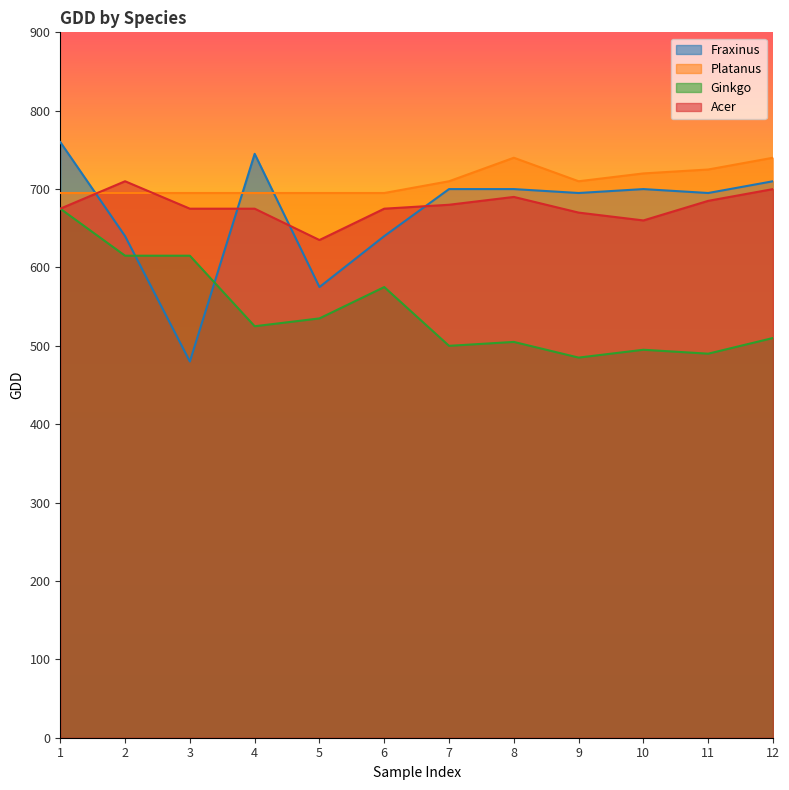

Reading left to right, transcribe all the data shown in this chart.

Fraxinus: 1=760	2=640	3=480	4=745	5=575	6=640	7=700	8=700	9=695	10=700	11=695	12=710
Platanus: 1=695	2=695	3=695	4=695	5=695	6=695	7=710	8=740	9=710	10=720	11=725	12=740
Ginkgo: 1=675	2=615	3=615	4=525	5=535	6=575	7=500	8=505	9=485	10=495	11=490	12=510
Acer: 1=675	2=710	3=675	4=675	5=635	6=675	7=680	8=690	9=670	10=660	11=685	12=700